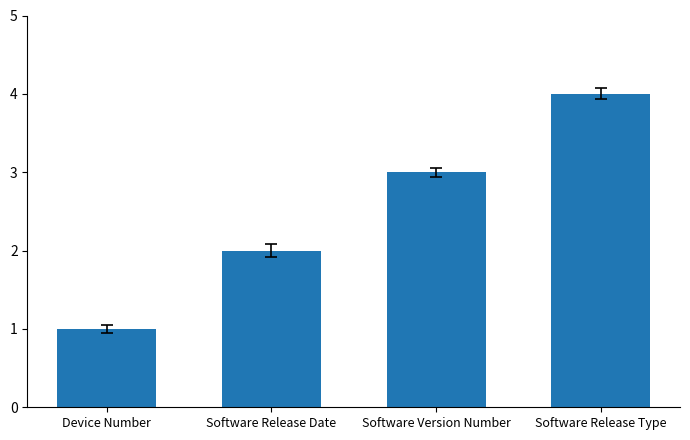

Are the bars grouped side by side (vs. stacked)?

No